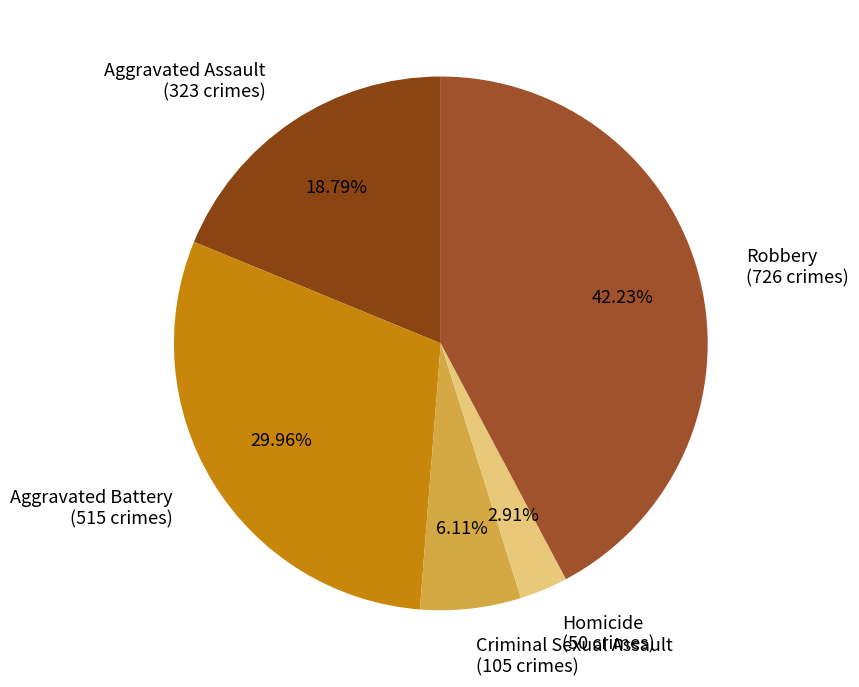

Which category has the biggest portion of the pie?

Robbery